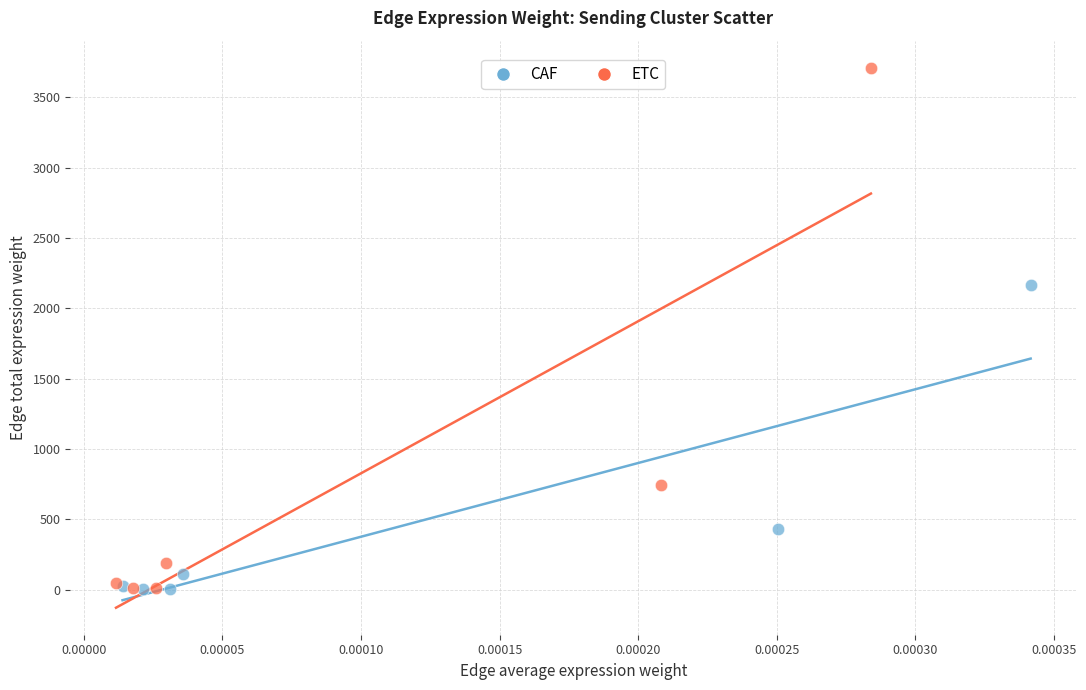

Which series contains the highest Y value?

ETC